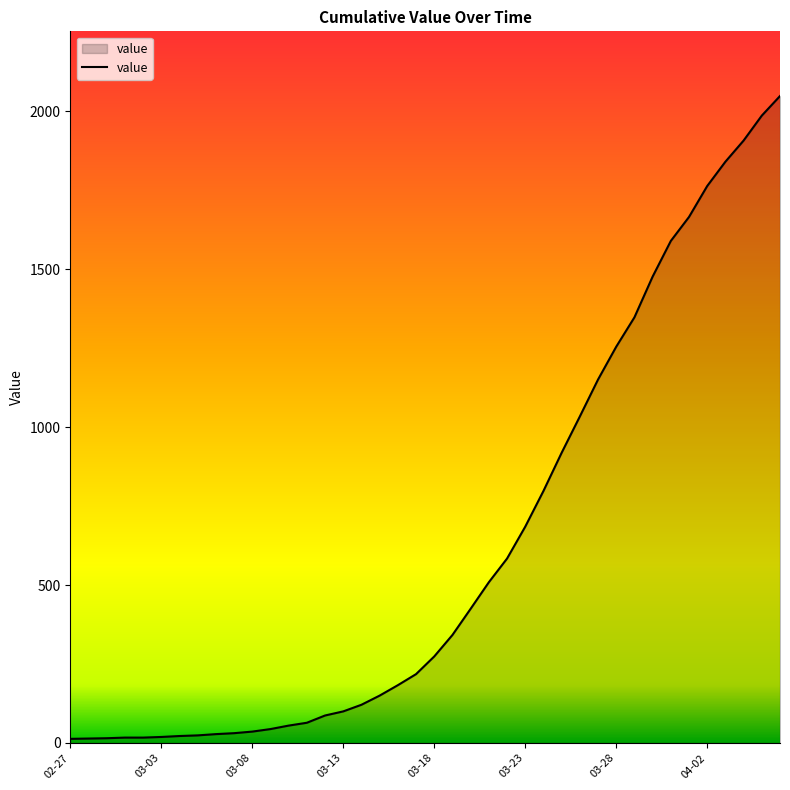

What is the difference between the maximum and minimum values?

2036